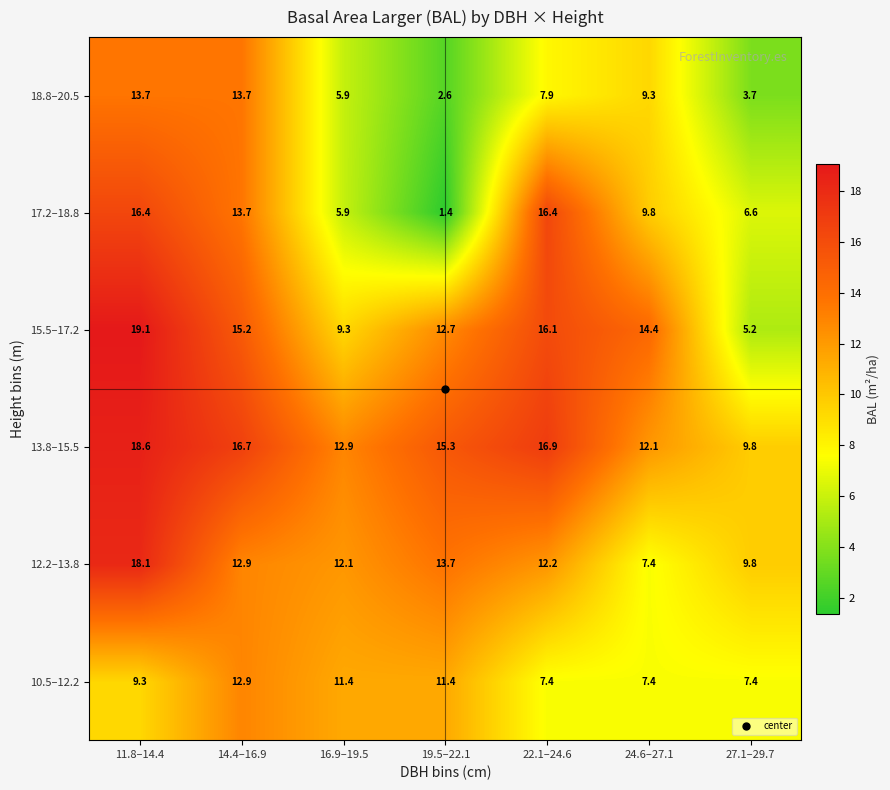

Which series has the largest total across all categories?

13.8–15.5